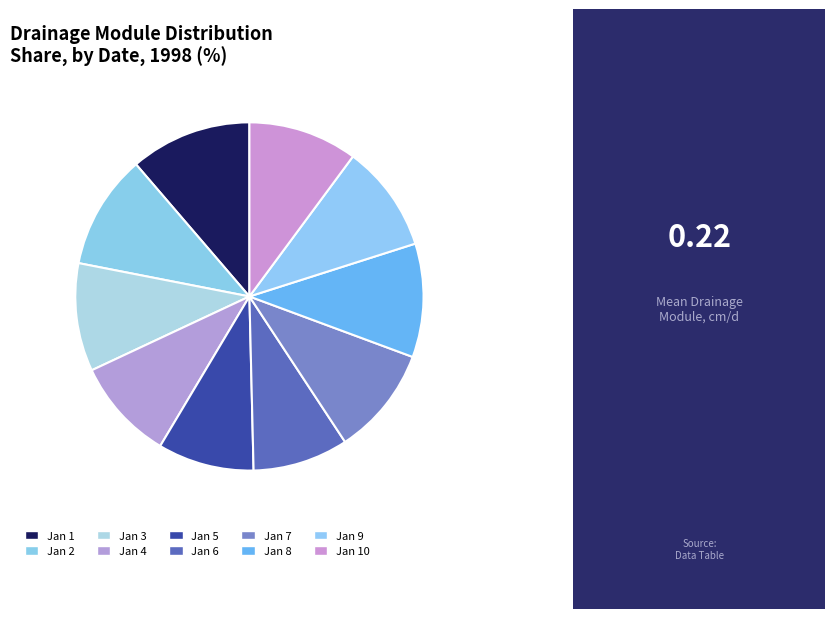

What is the smallest slice in the pie chart?

1998-01-06